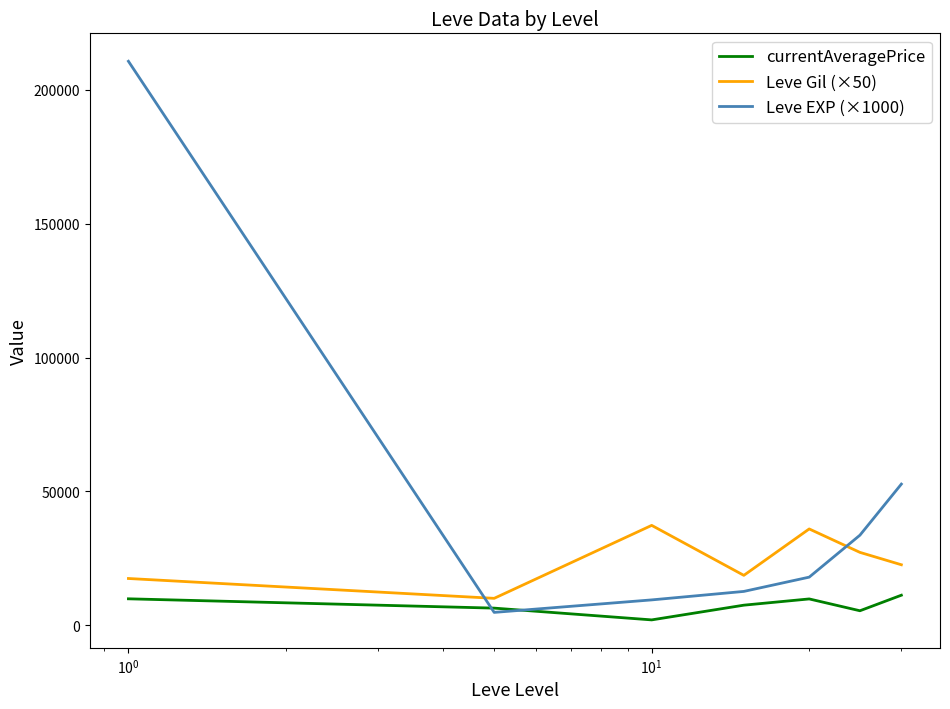

Rank the series by their average value, from highest to lowest.

Leve EXP (×1000), Leve Gil (×50), currentAveragePrice